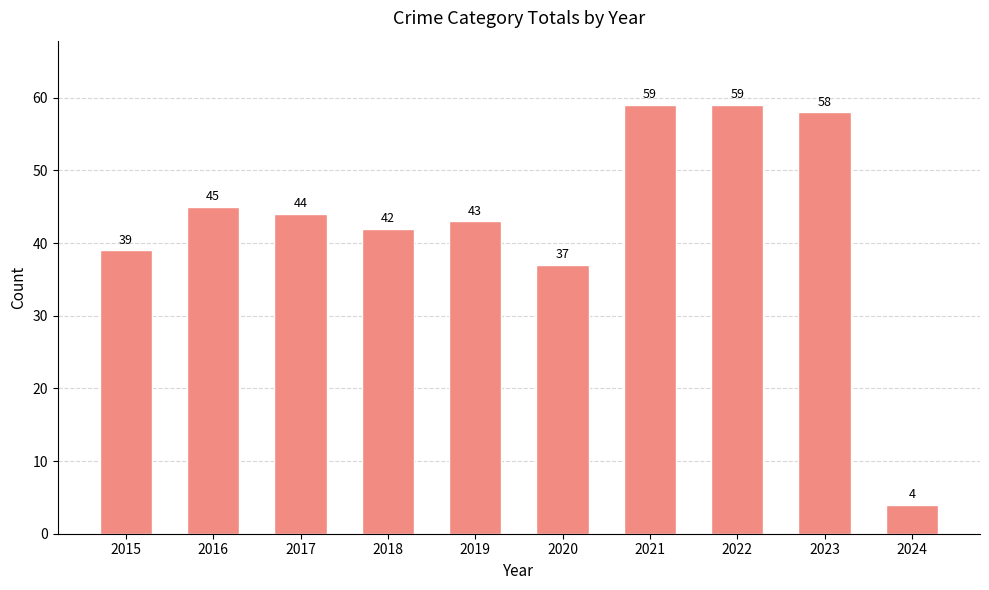

What is the minimum value shown in the chart?

4